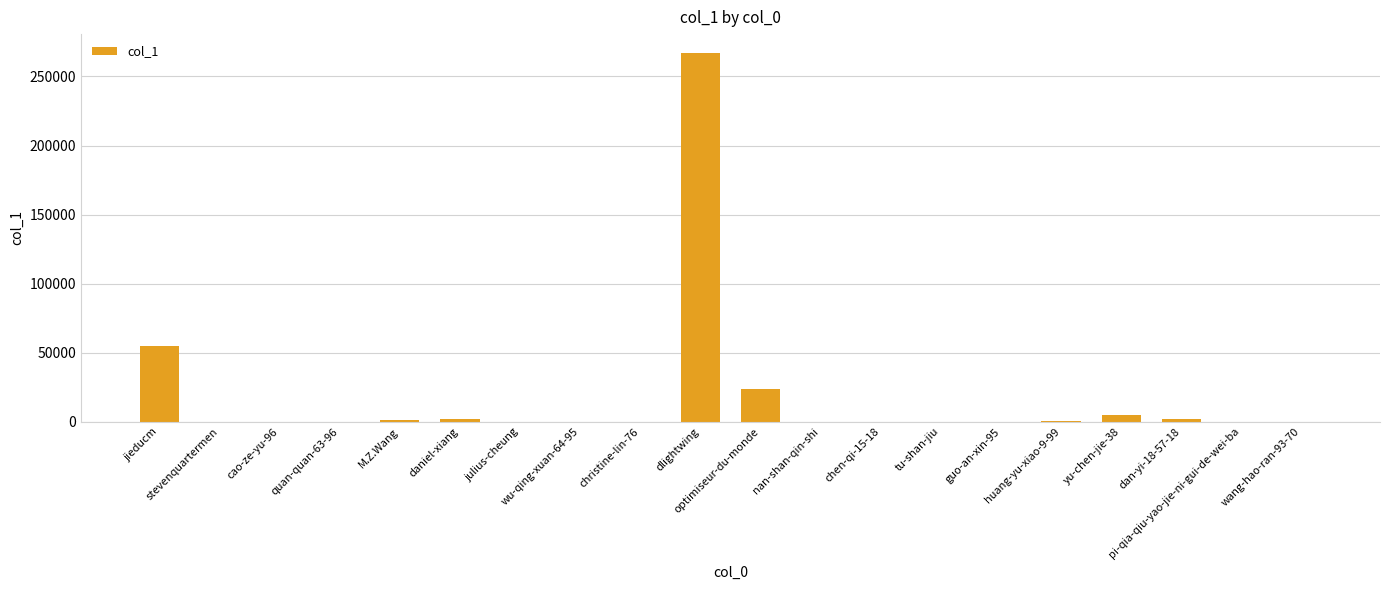

Is it true that the value at jieducm is 11396?

False